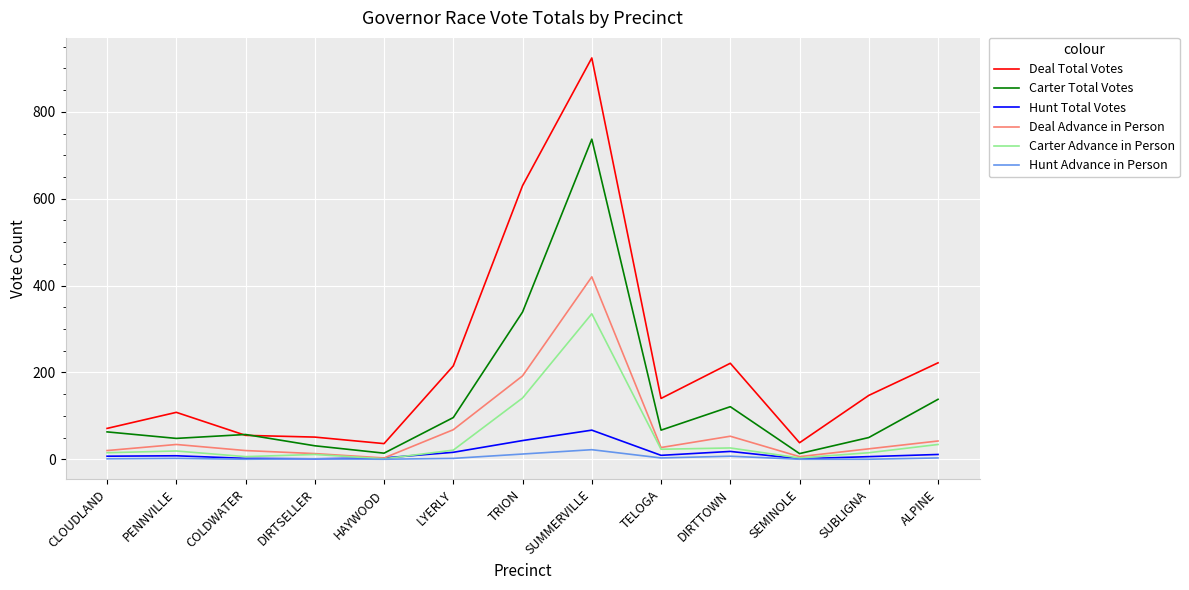

The value of Deal Total Votes at ALPINE is 290. True or false?

False